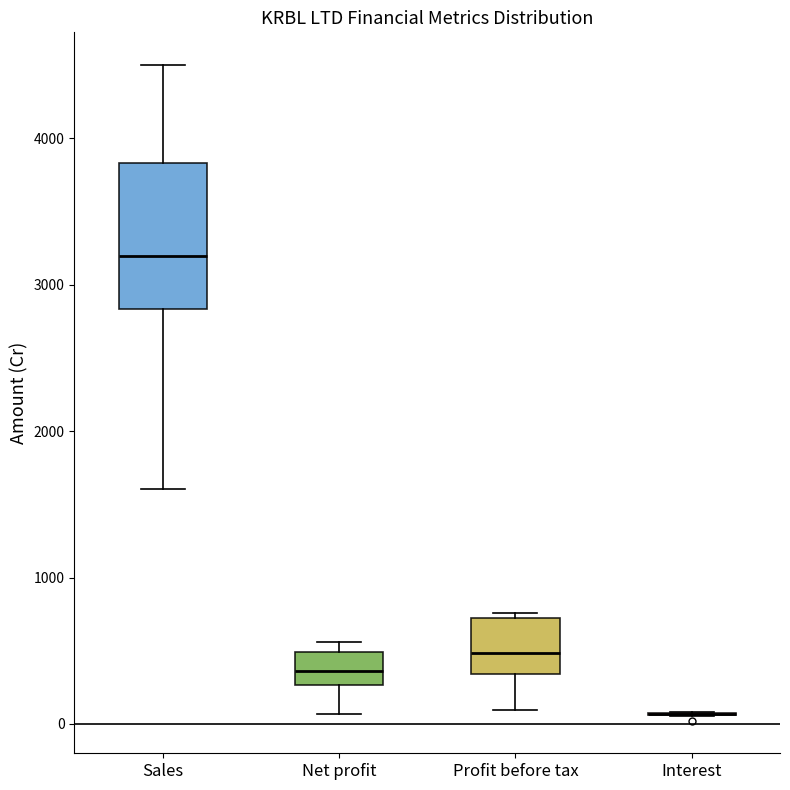

Reading left to right, read every box against the y-axis: the position of its median line, the range the box covers, and the ends of its whiskers. The values are not printed on the chart, so give them approximately, as read against the axis.

Sales: median 3200, box 2800 to 3800, whiskers 1600 to 4500
Net profit: median 400, box 300 to 500, whiskers 100 to 600
Profit before tax: median 500, box 300 to 700, whiskers 100 to 800
Interest: box collapsed to a line at 100, whiskers 100 to 100